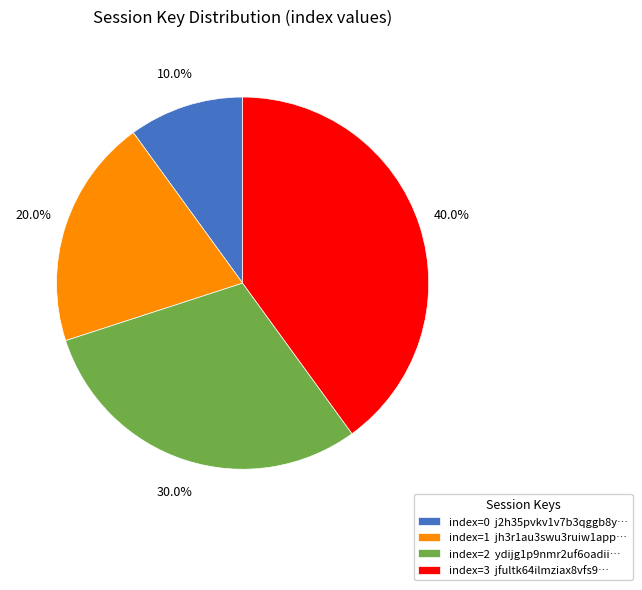

How many segments does this pie chart have?

4